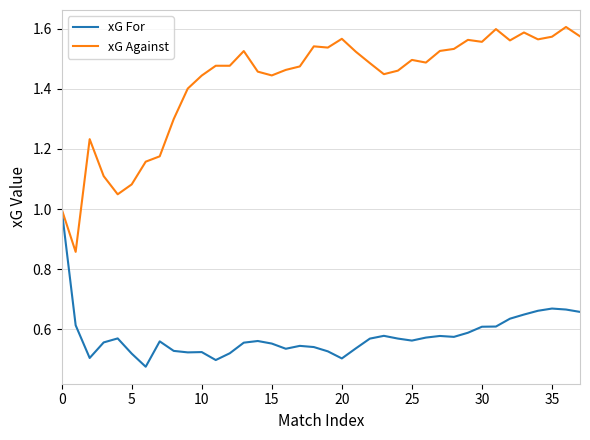

Which series has the widest spread of values?

xG Against